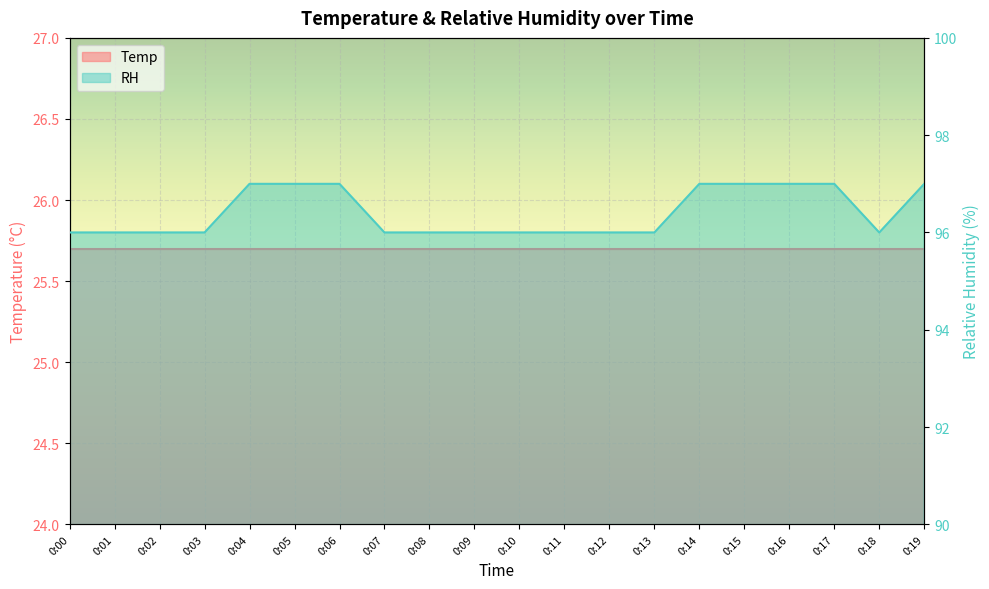

Reading left to right, what are all the values shown in this chart?

0:00=96	0:01=96	0:02=96	0:03=96	0:04=97	0:05=97	0:06=97	0:07=96	0:08=96	0:09=96	0:10=96	0:11=96	0:12=96	0:13=96	0:14=97	0:15=97	0:16=97	0:17=97	0:18=96	0:19=97